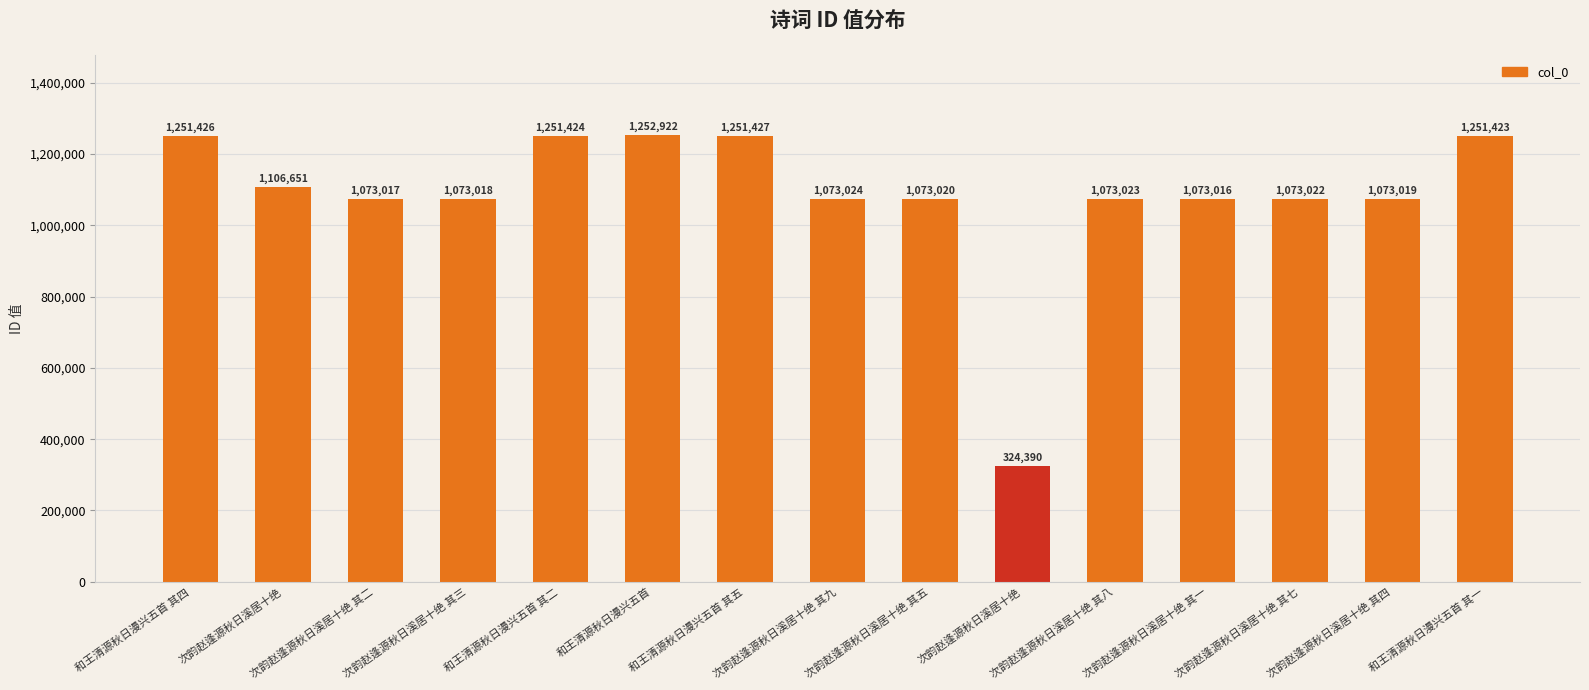

How many categories are shown in the chart?

15